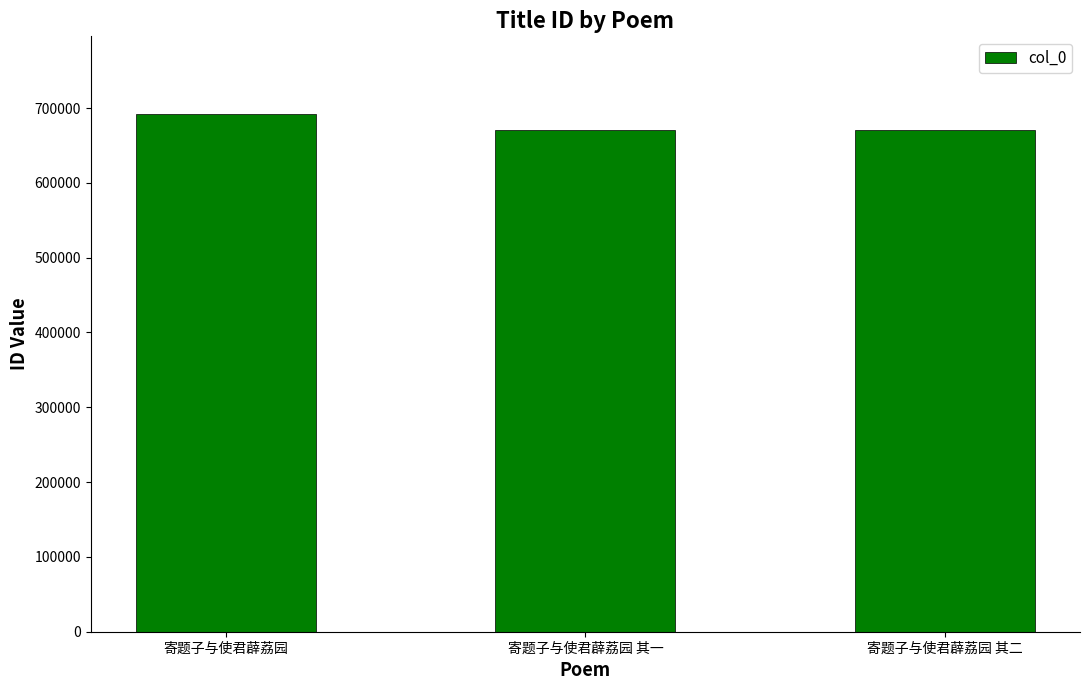

Approximately how many times larger is the value at 寄题子与使君薜荔园 其一 compared to 寄题子与使君薜荔园?

1.0